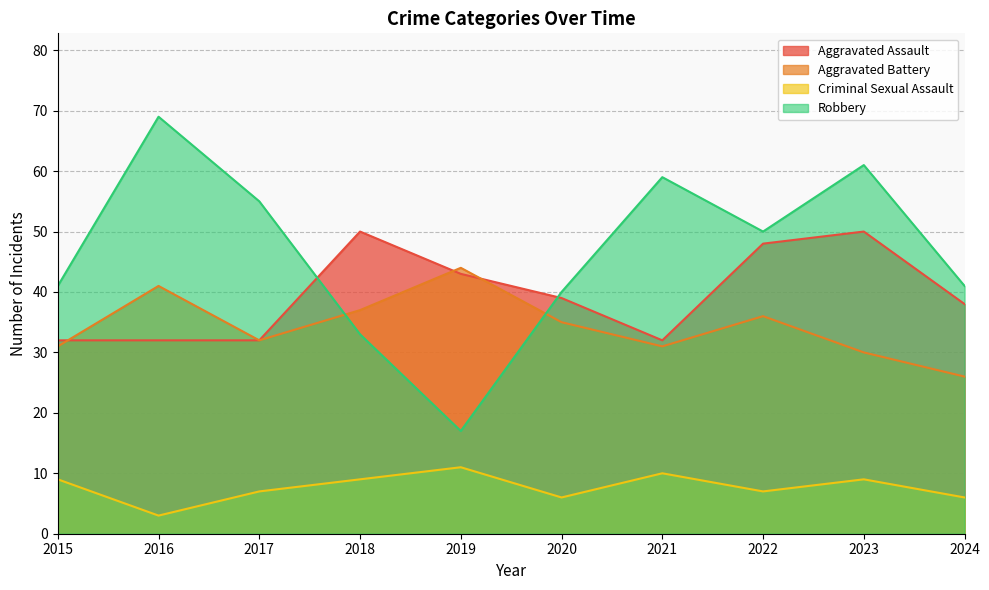

True or false: Aggravated Assault has more than 2 points higher than both neighbors.

False